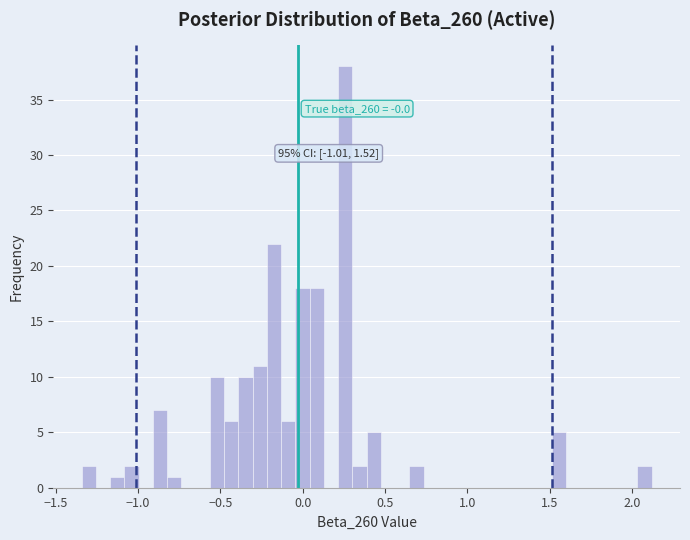

Read against the x-axis, roughly where is the centre of the tallest bar?

0.25